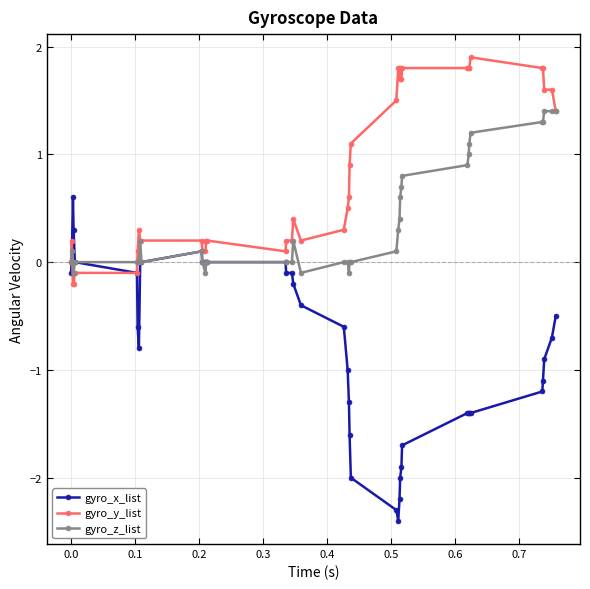

Which series has the widest spread of values?

gyro_x_list